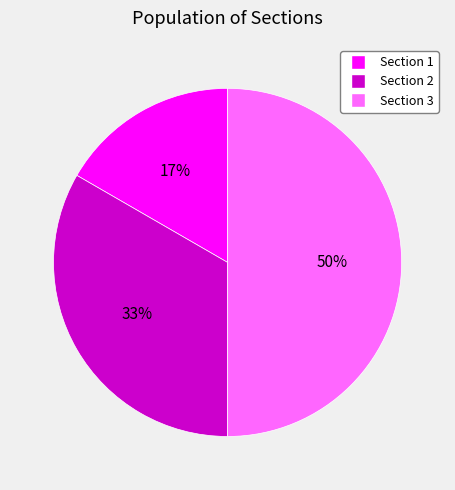

Does Section 1 represent more than half of the total?

No